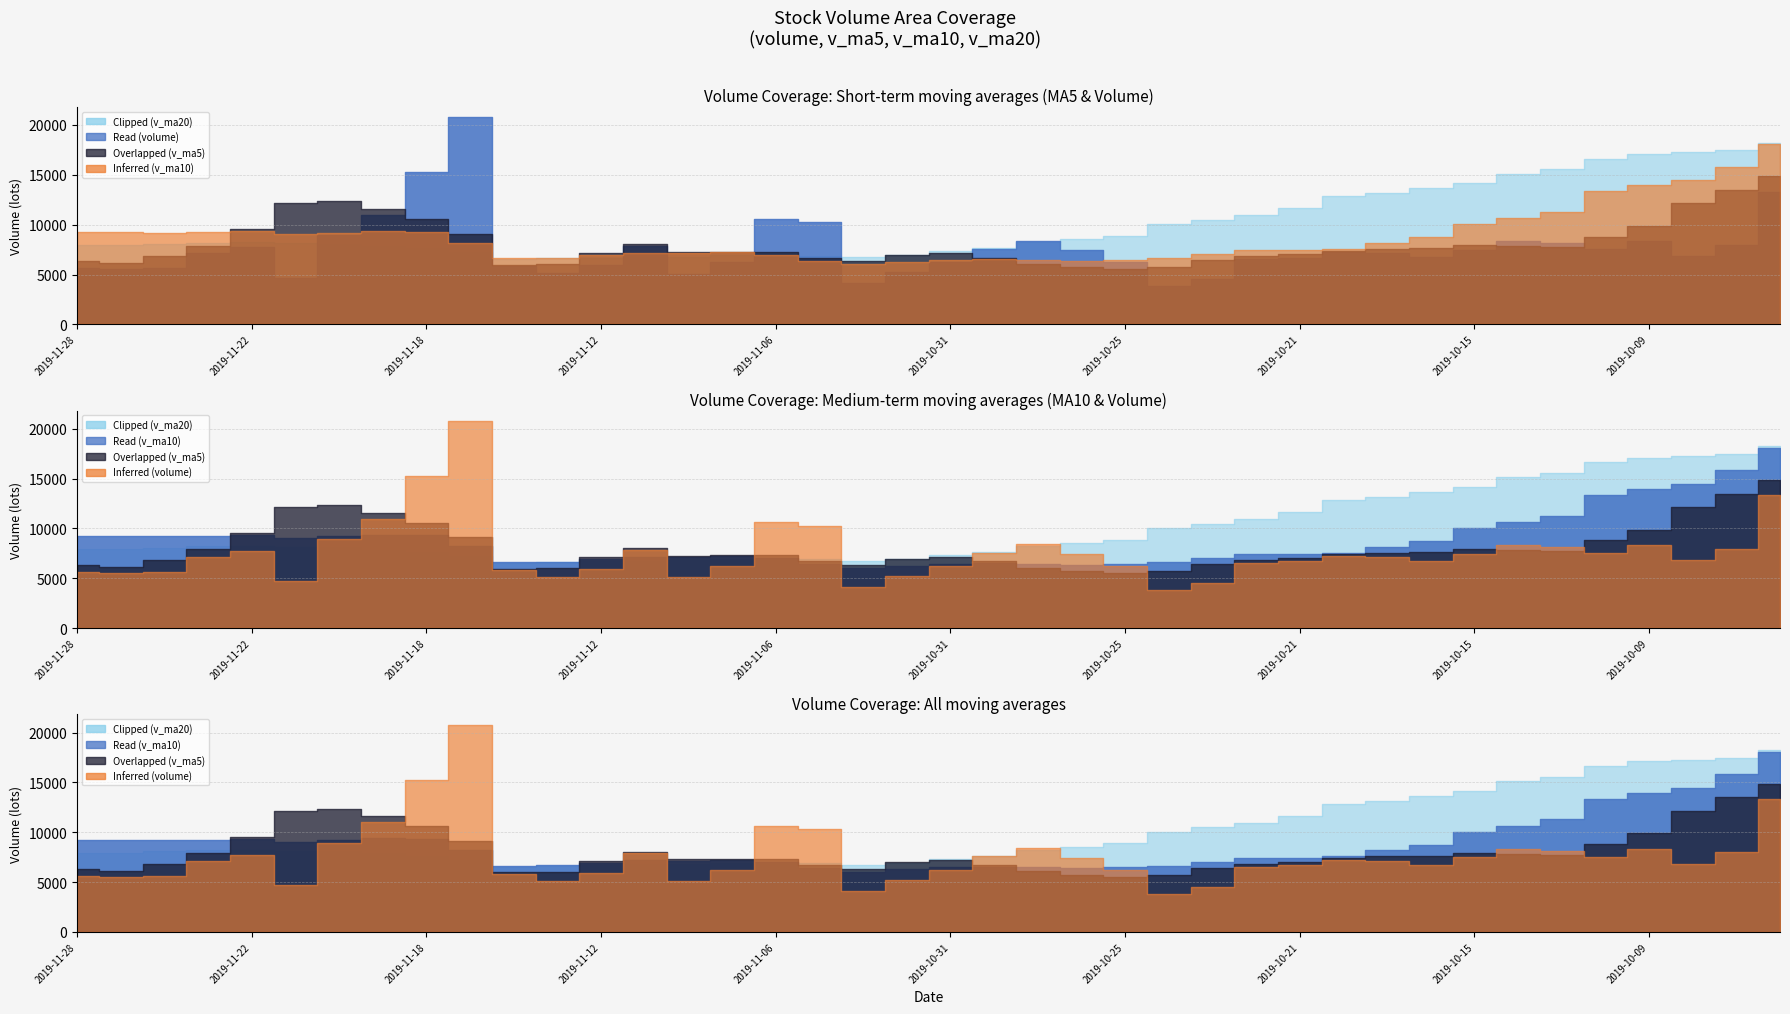

What is the difference between the v_ma10 values at 2019-11-22 and 2019-10-15?

723.6